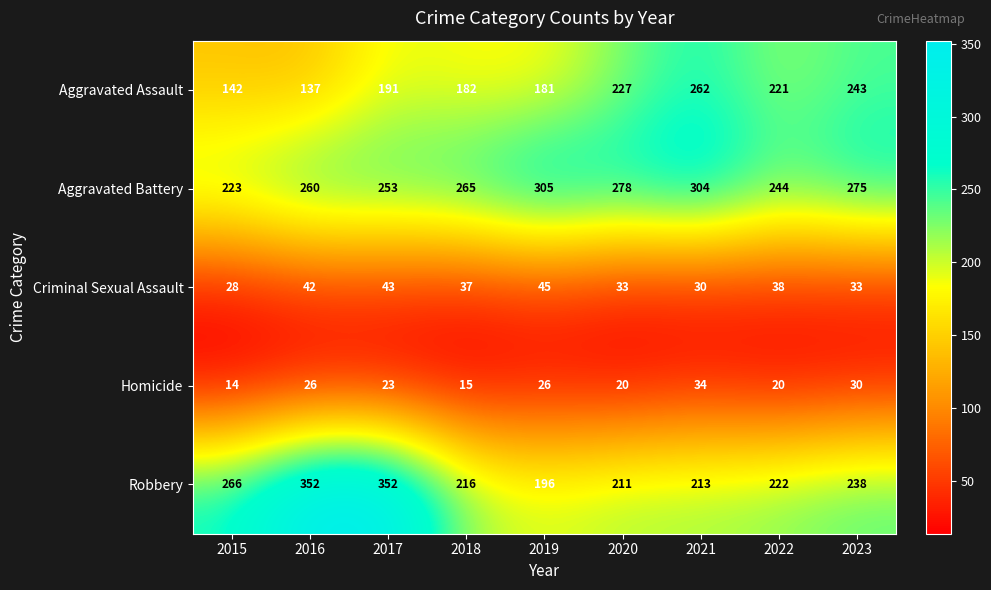

Which series has the largest total across all categories?

Aggravated Battery